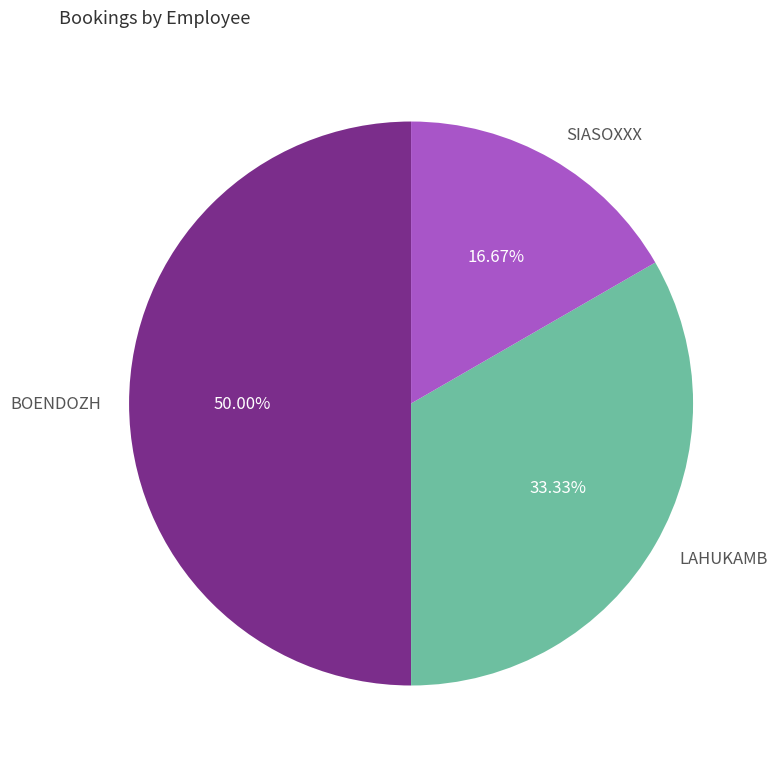

To the nearest percent, what percentage of the pie is BOENDOZH?

50%